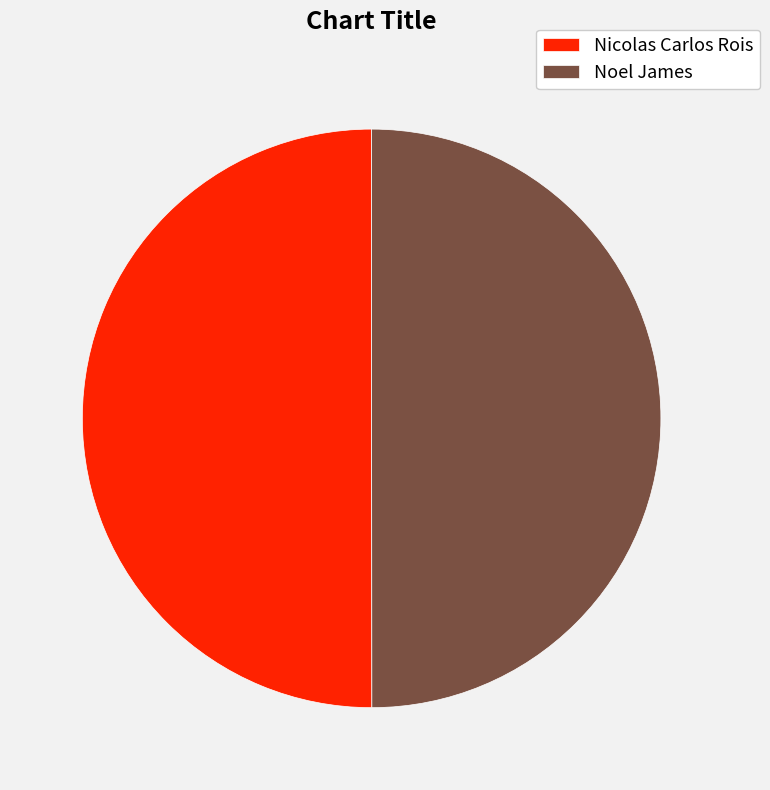

Count the number of slices in the pie.

2